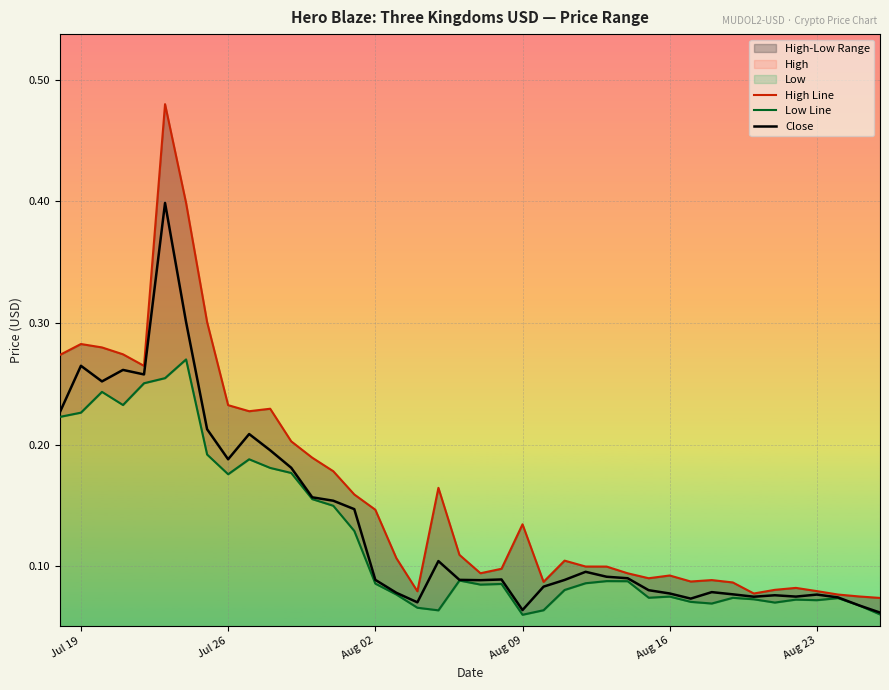

True or false: Low Line and High Line cross at least once.

False